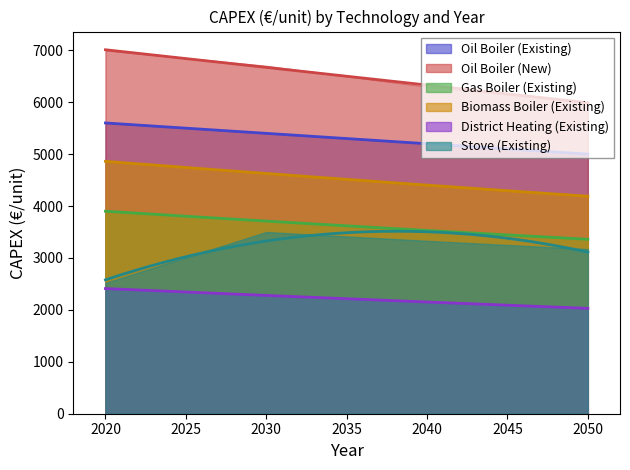

What is the difference between the second highest and minimum values in the Oil Boiler (Existing) series?

400